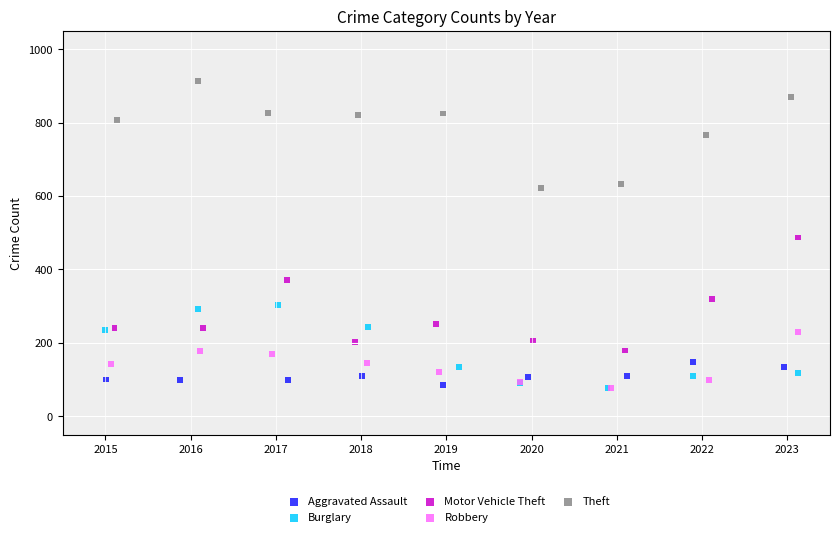

What are all the series names shown in the legend?

Aggravated Assault, Burglary, Motor Vehicle Theft, Robbery, Theft